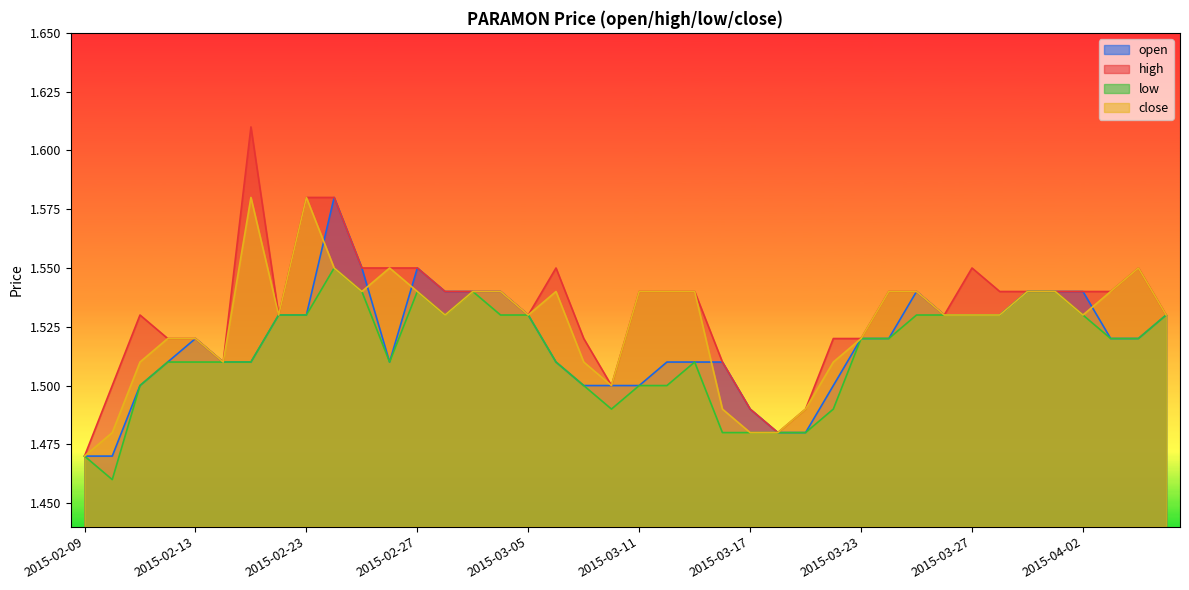

The value of close at 2015-03-23 is 2.1. True or false?

False